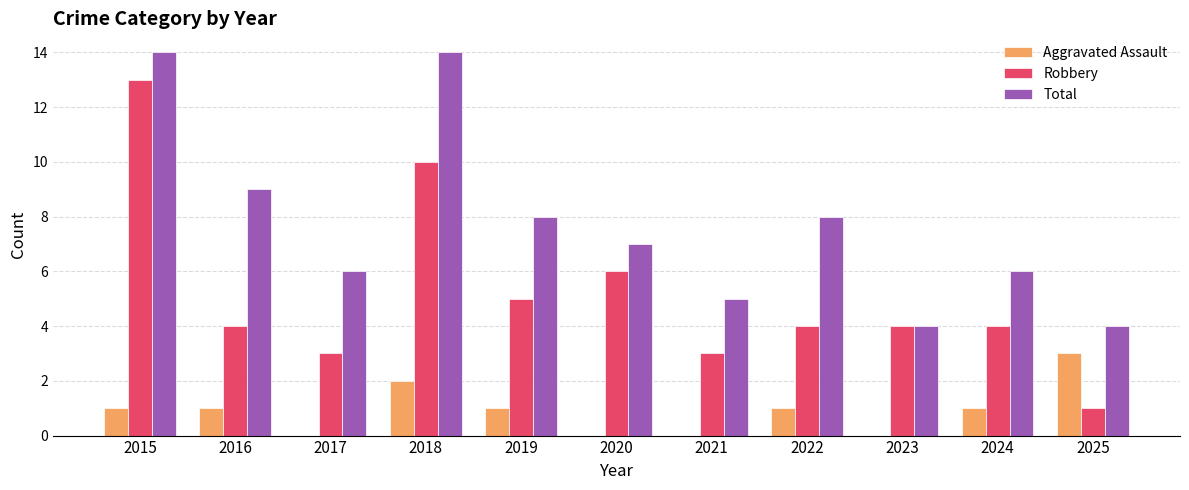

Is the value of Total at 2018 greater than the value of Robbery at 2025?

Yes